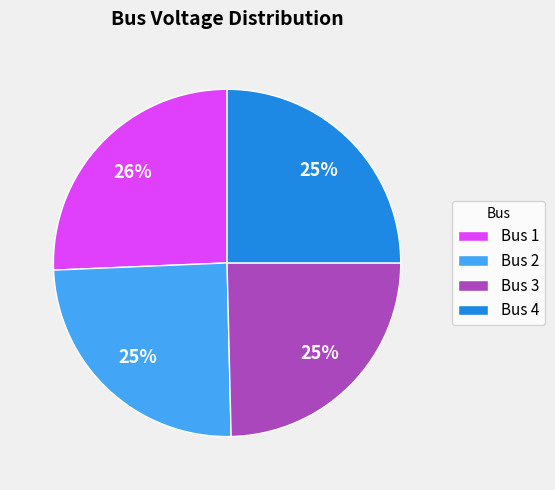

Is there a majority slice in this chart?

No